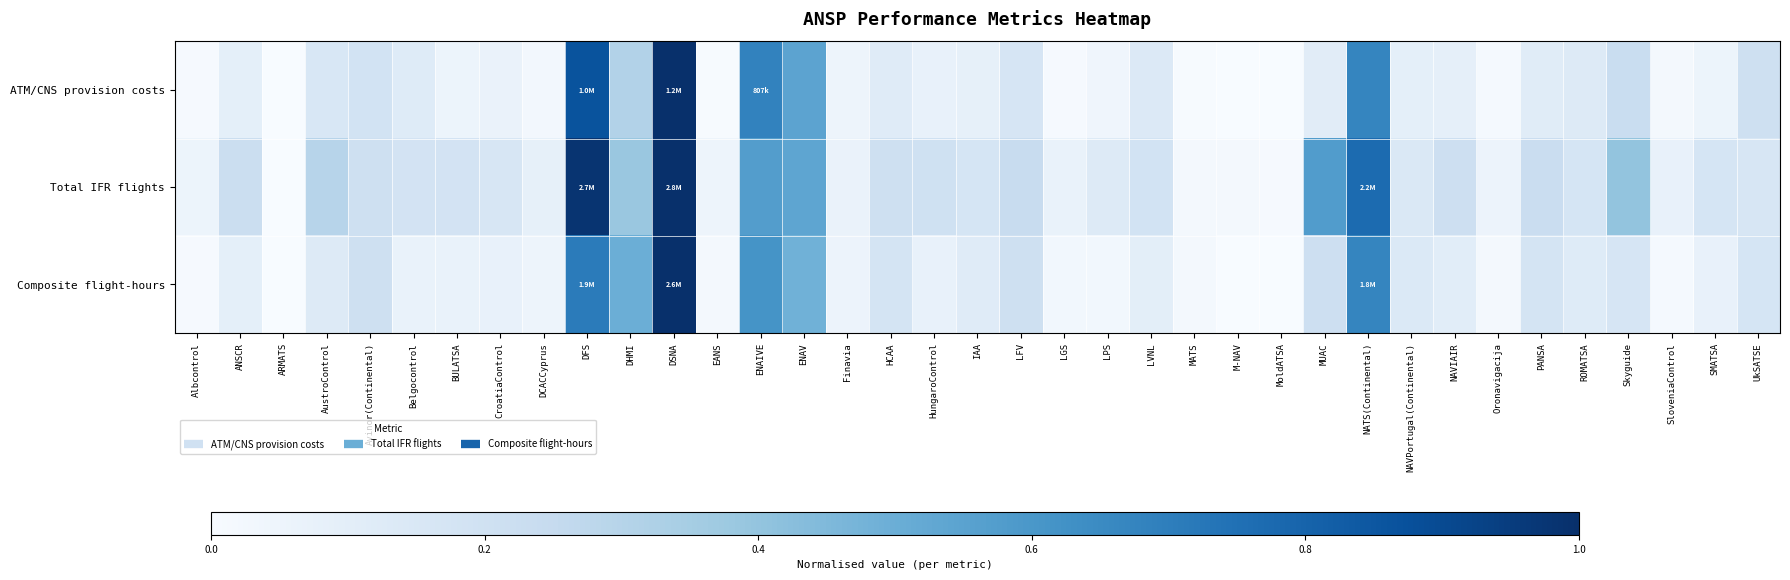

At which category is the sum across all series the highest?

DSNA